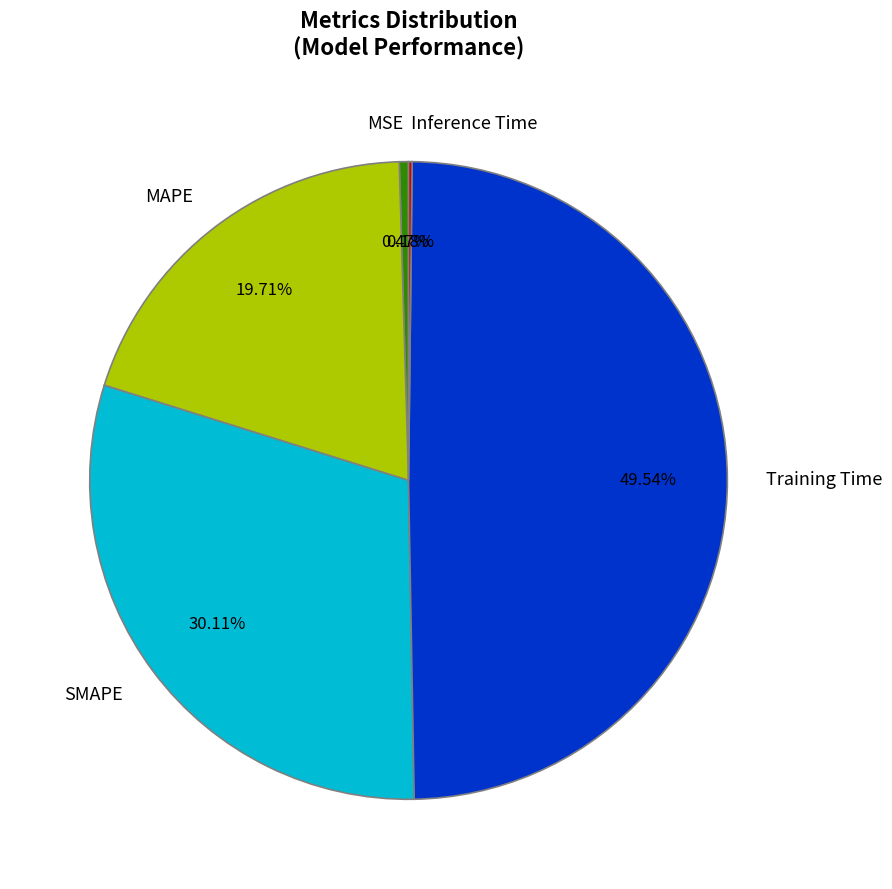

Which slice is the largest?

Training Time